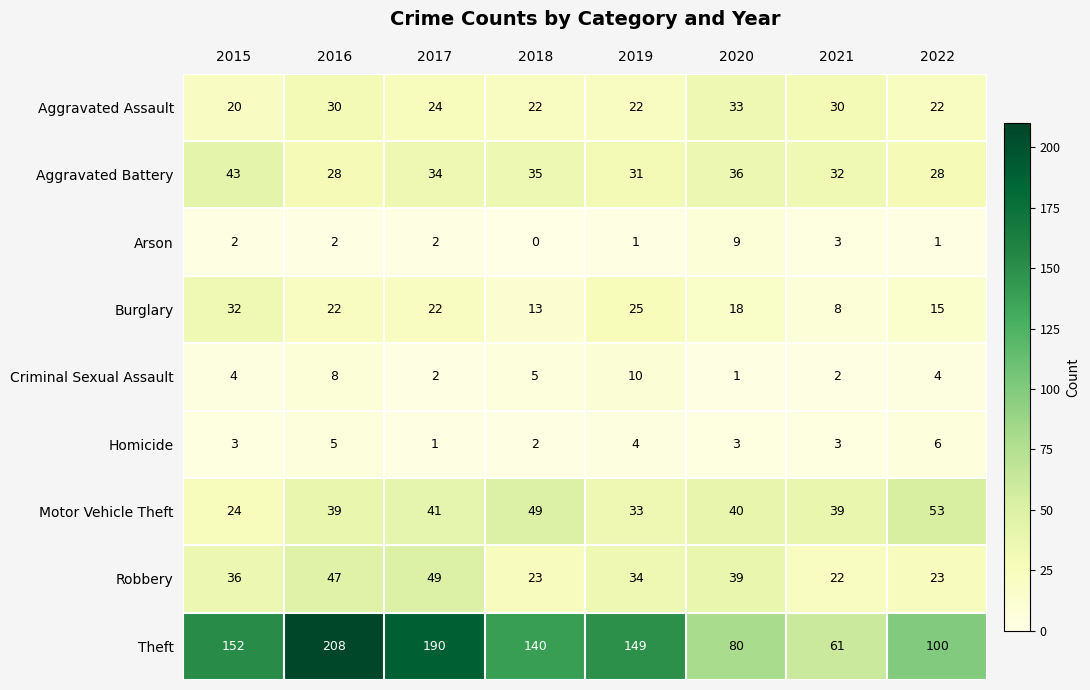

Where does the Burglary series first go above 22?

2015